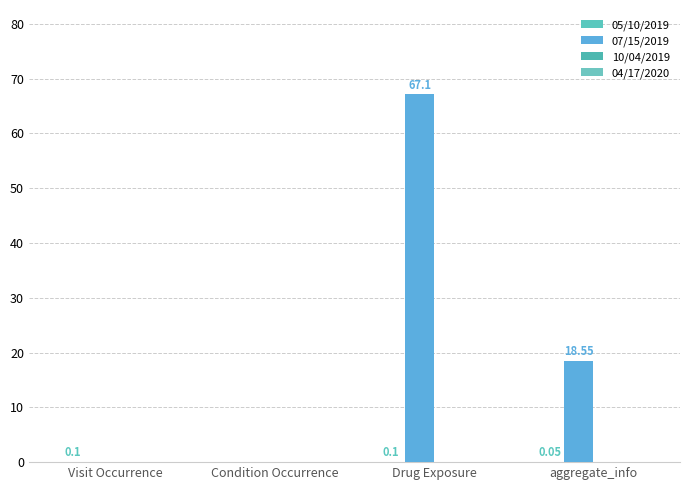

What value does the 07/15/2019 series have at aggregate_info?

18.6